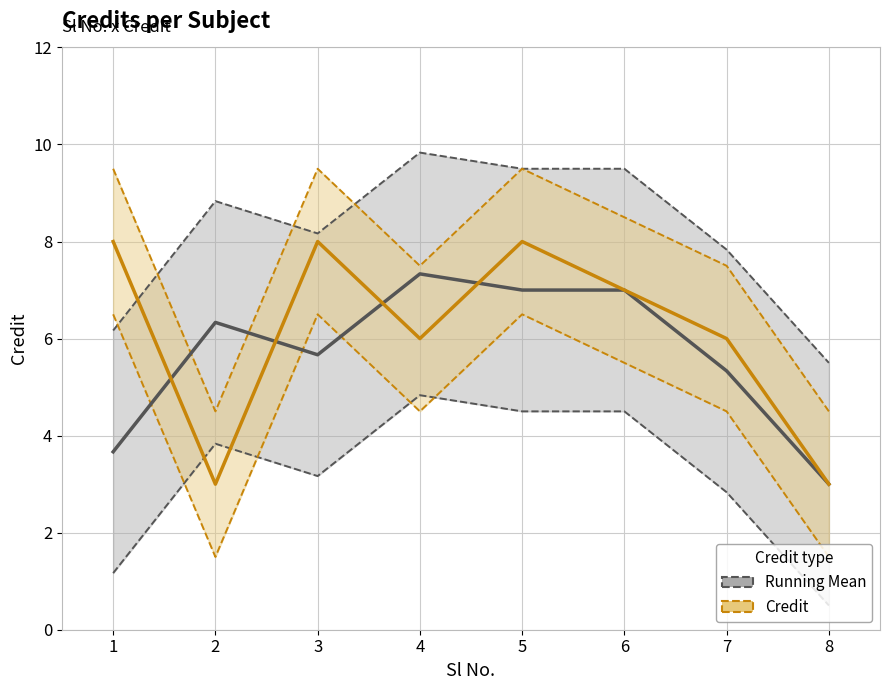

How many interior local valleys does the Running Mean Credit series have?

2